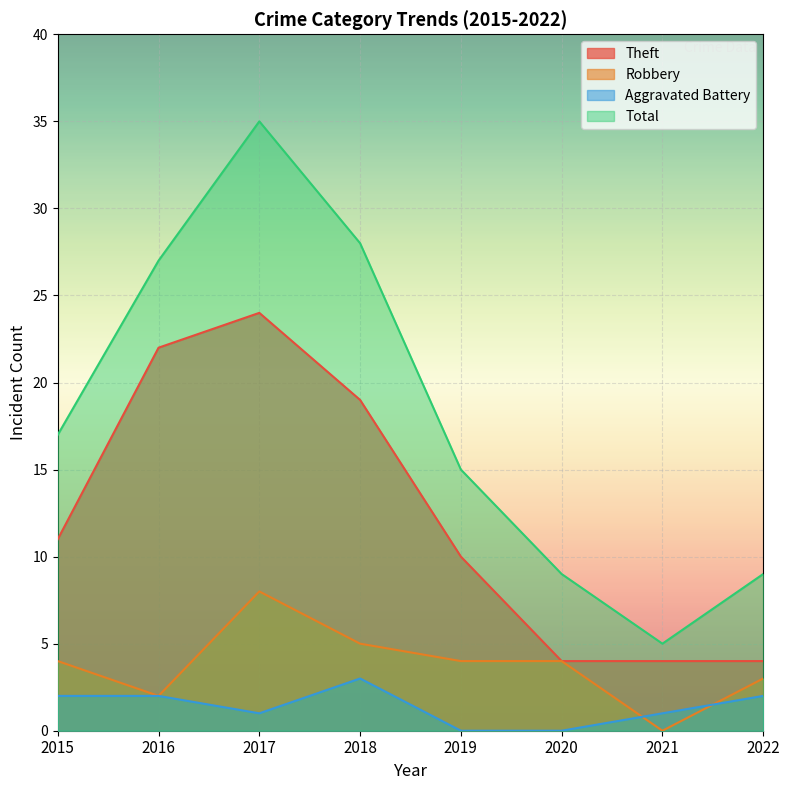

How many lines are shown in the chart?

4